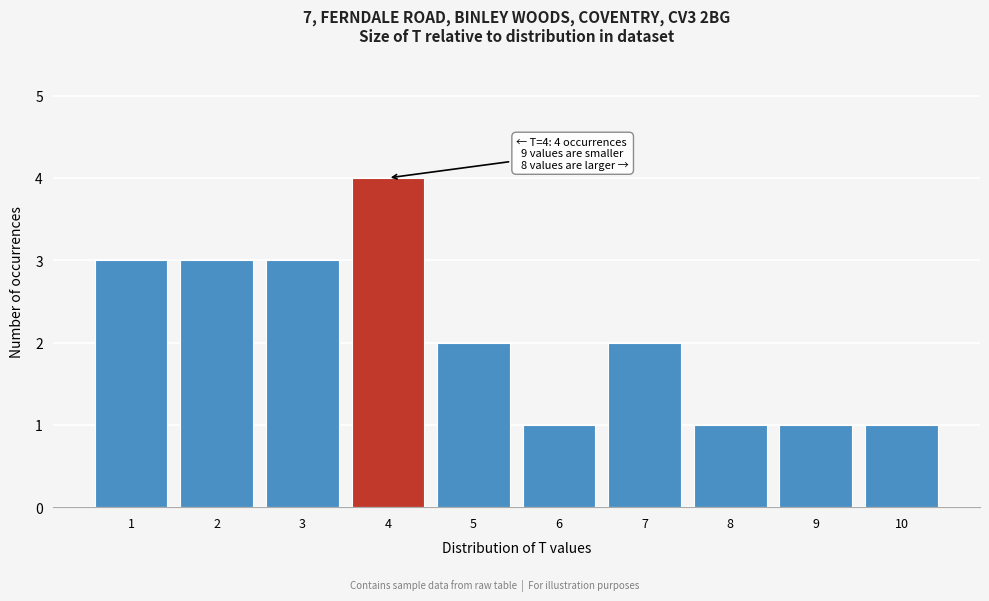

Which range on the x-axis has the tallest bar?

3.5 to 4.5